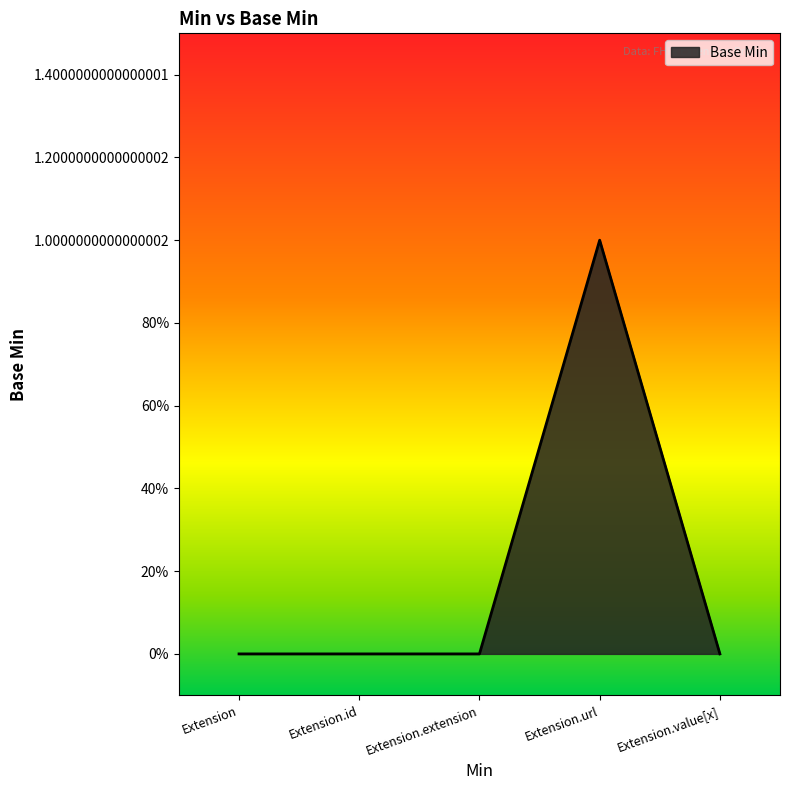

Does the chart have visible grid lines?

No